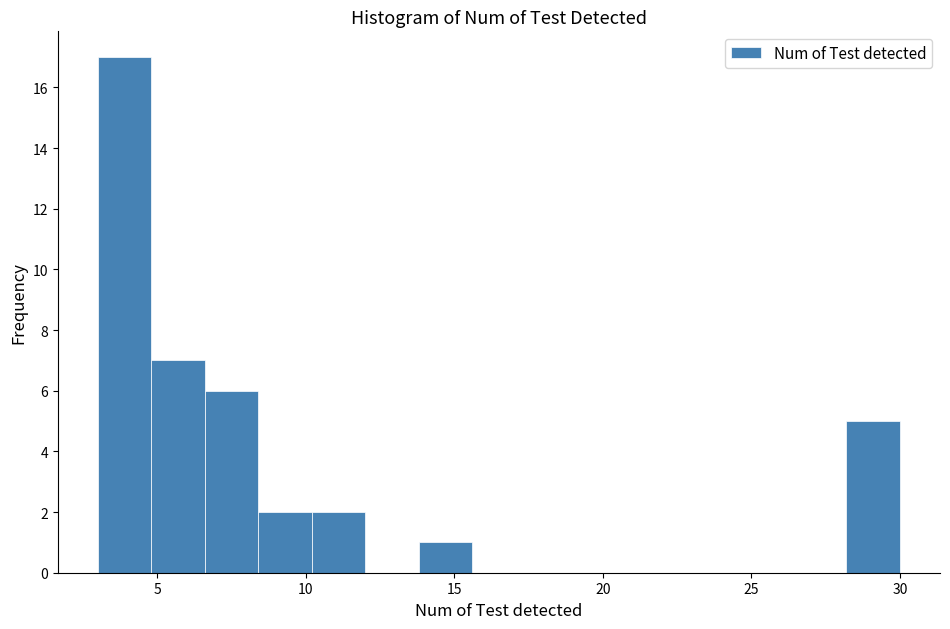

Read against the x-axis, roughly where is the centre of the tallest bar?

4.0